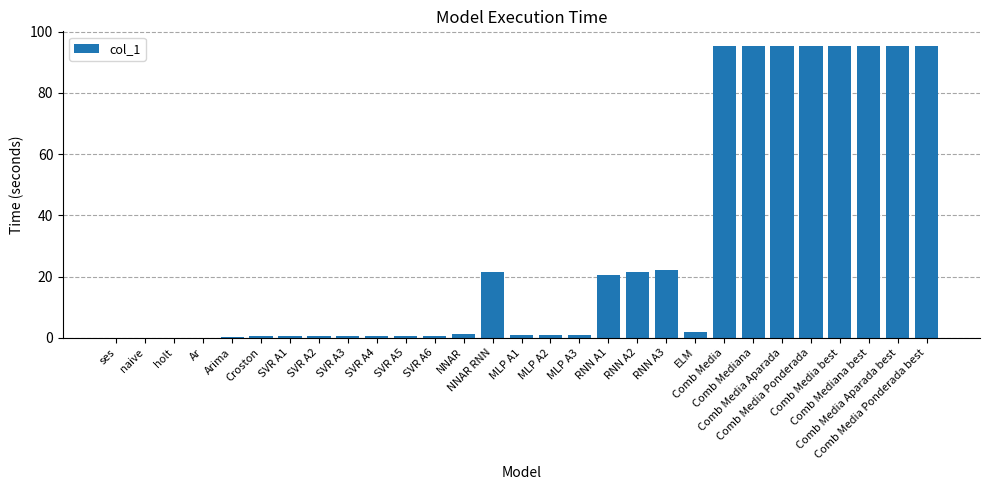

What is the maximum value shown in the chart?

95.3